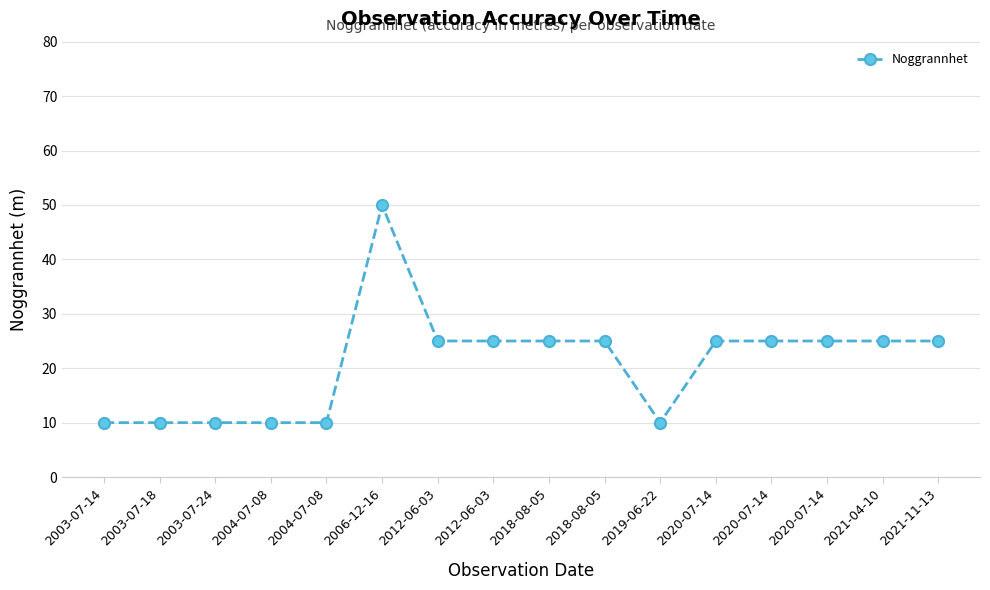

The chart shows a value of 10 at 2019-06-22. True or false?

True